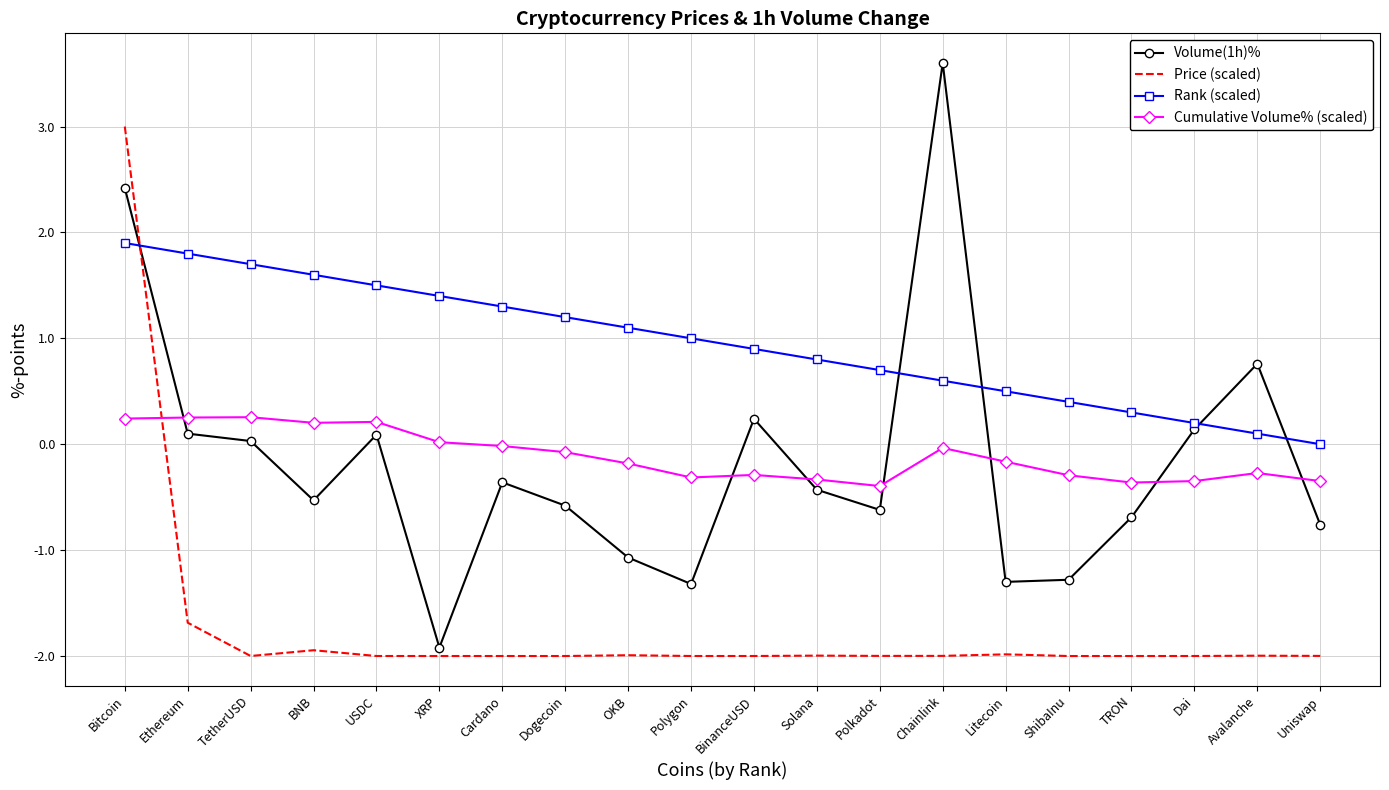

Which series has the largest total across all categories?

Rank (scaled)